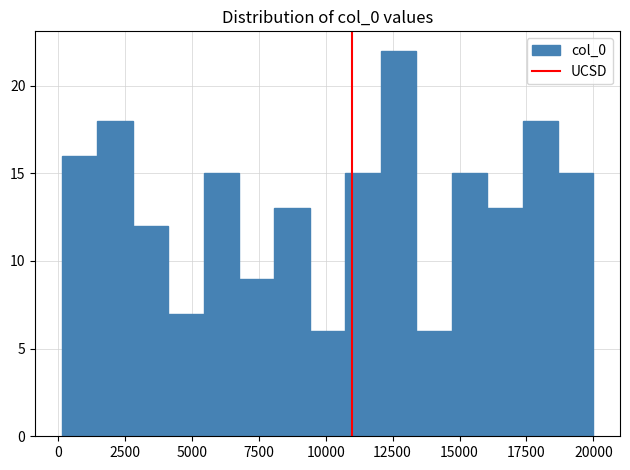

Read against the x-axis, roughly where is the centre of the tallest bar?

12500